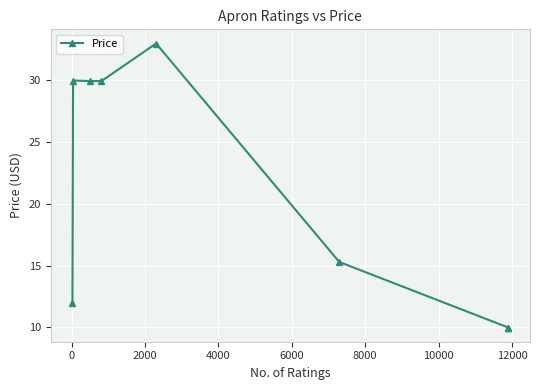

True or false: the data shows 10.1 at 8000.

False